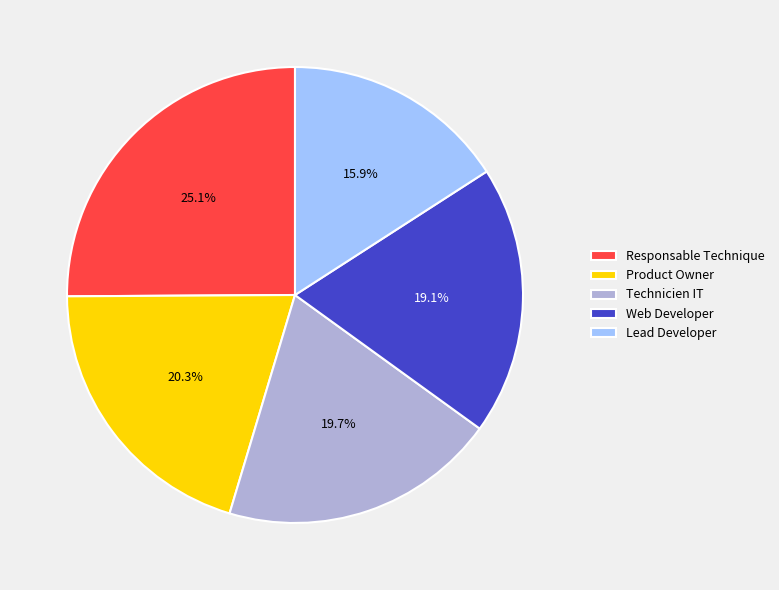

Count the number of slices in the pie.

5